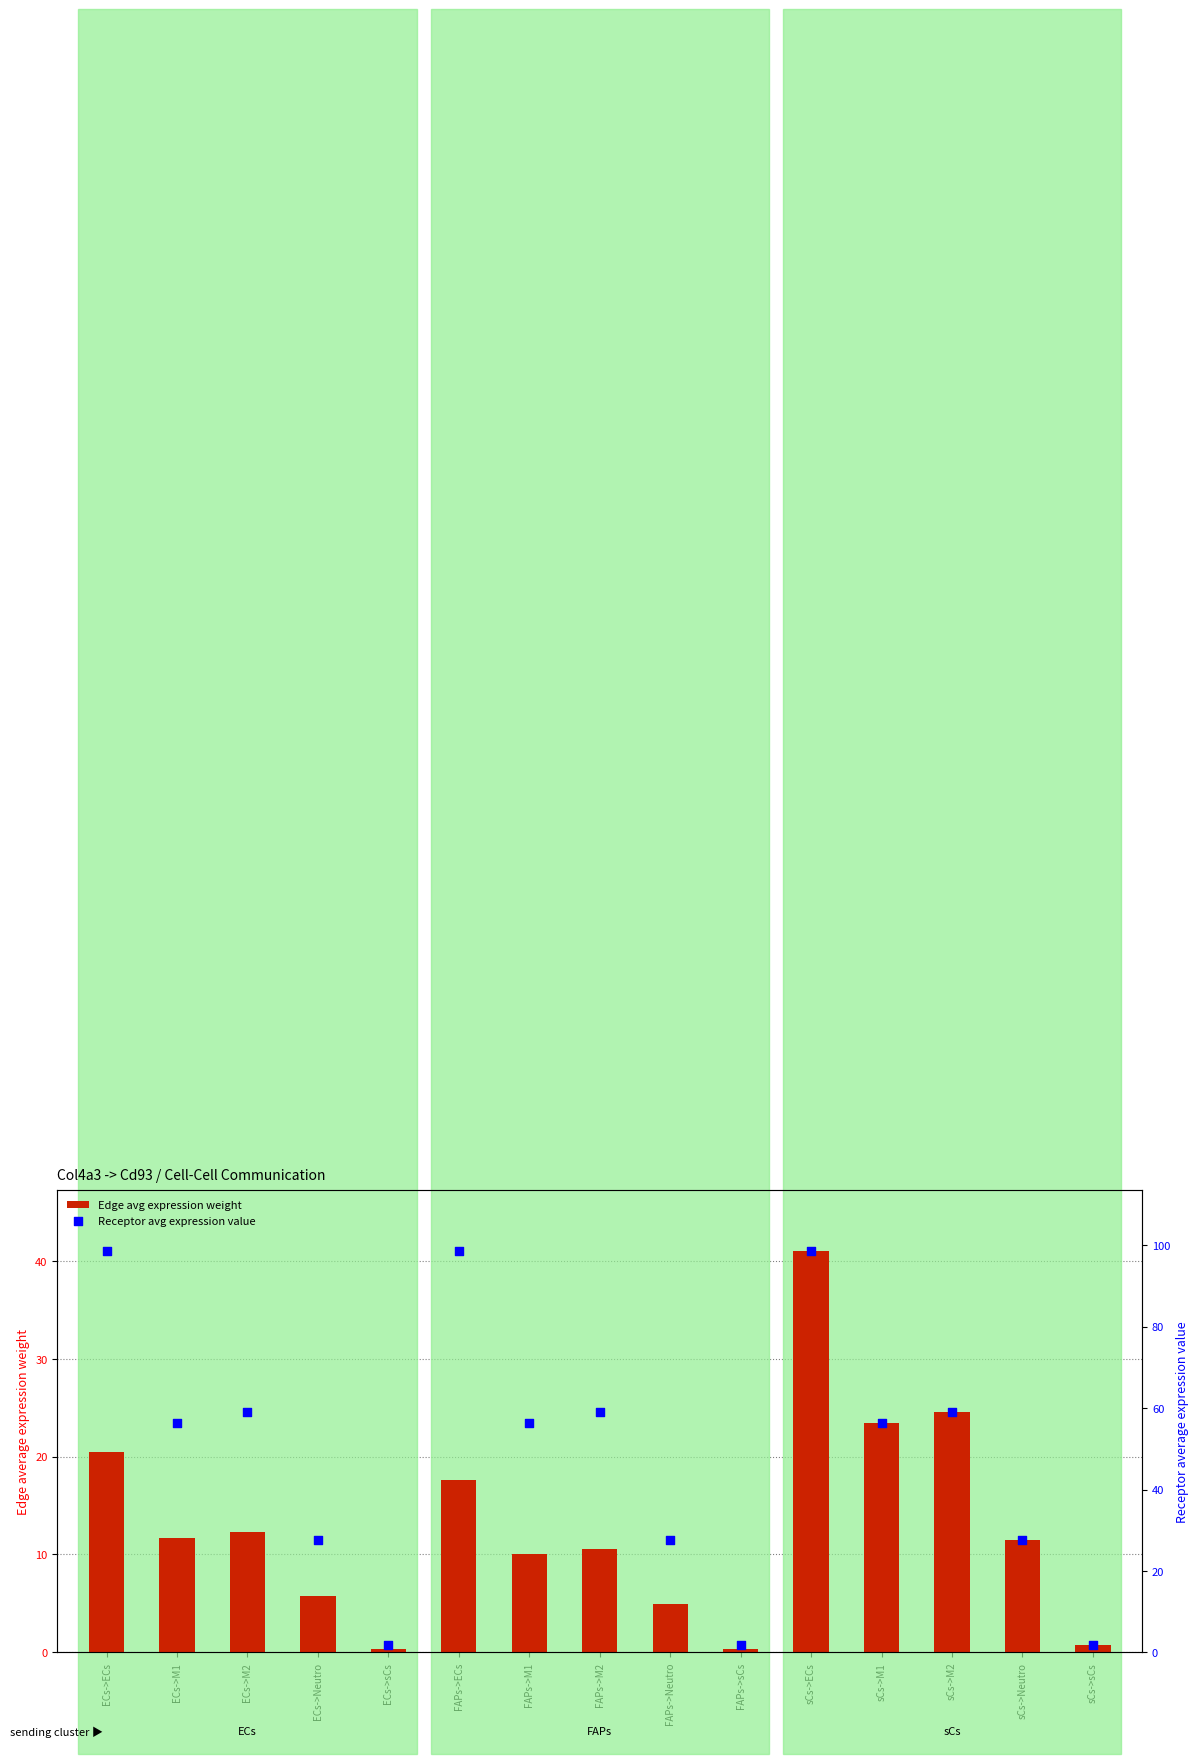

Is the value of Edge avg expression weight at sCs->M2 greater than the value of Receptor avg expression value at ECs->M2?

No